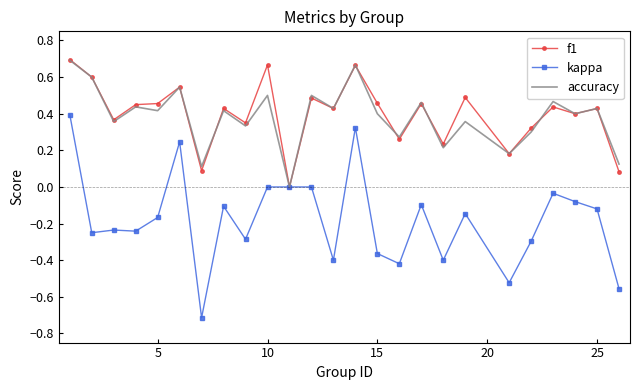

What is the minimum value shown in the chart?

-0.7